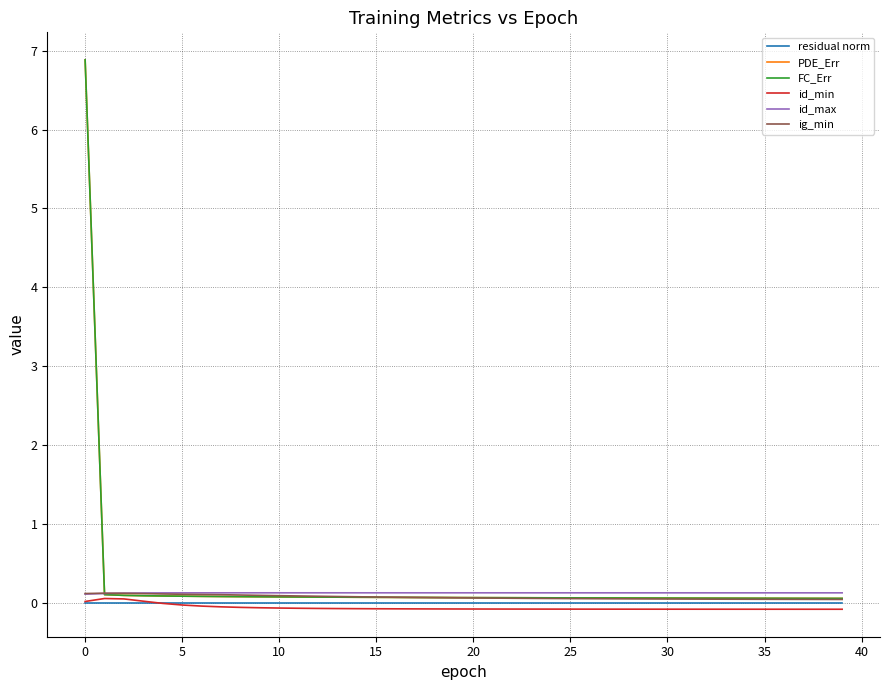

How many lines are shown in the chart?

6